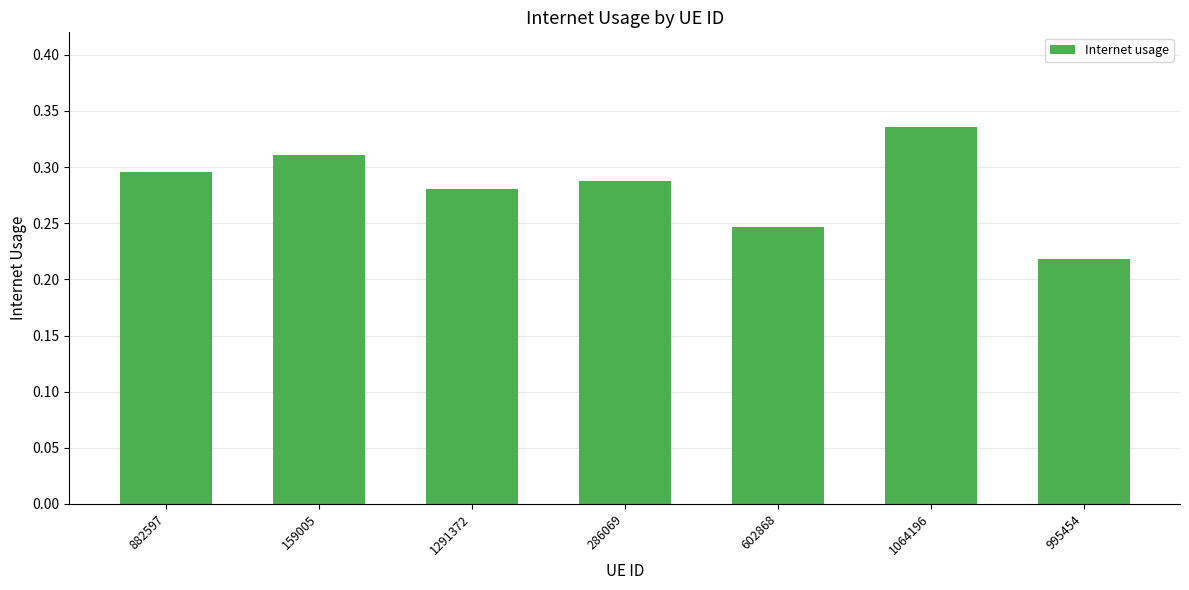

Rank the categories by value from lowest to highest.

995454, 602868, 1291372, 286069, 882597, 159005, 1064196